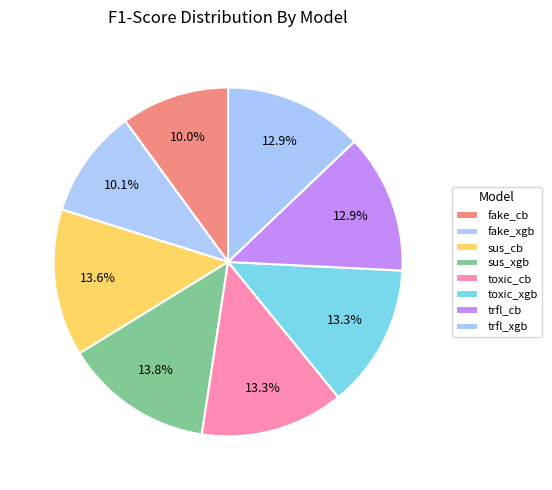

Does any single category account for the majority?

No